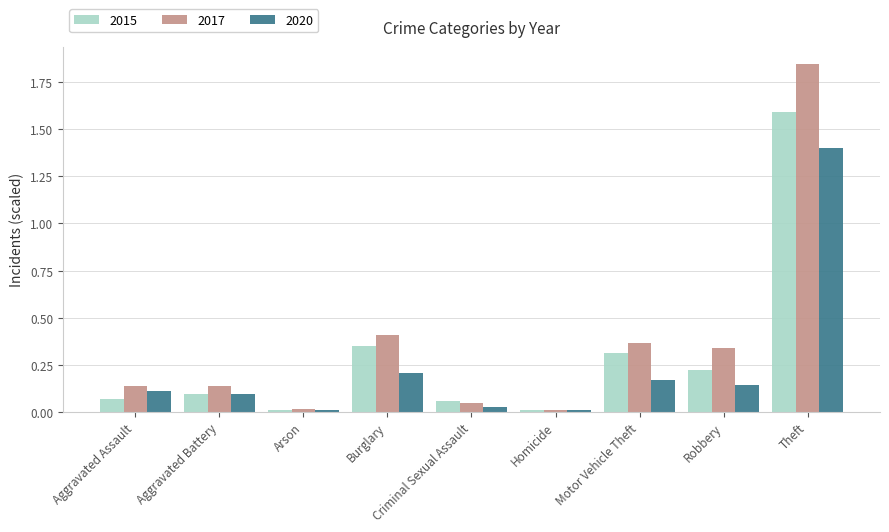

At Theft, list the series in order from smallest to largest.

2020, 2015, 2017